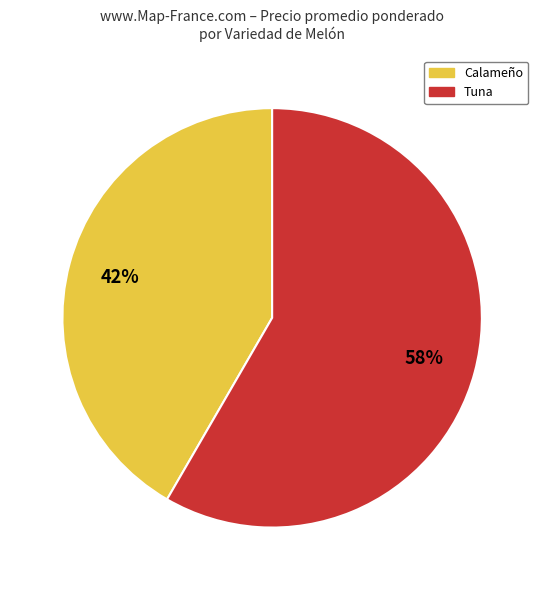

Rank the categories by value from highest to lowest.

Tuna, Calameño